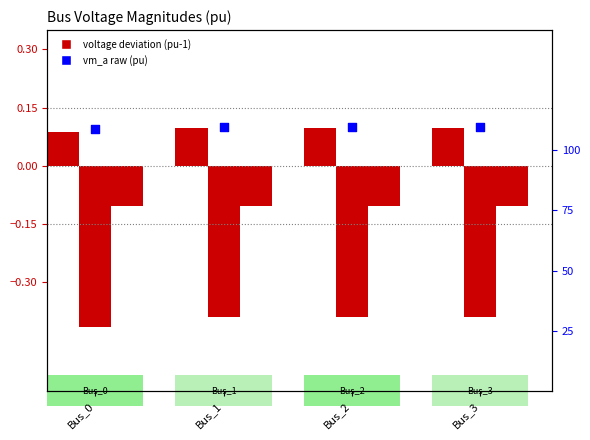

Which series has the largest total across all categories?

pf_vm_a_pu (raw)